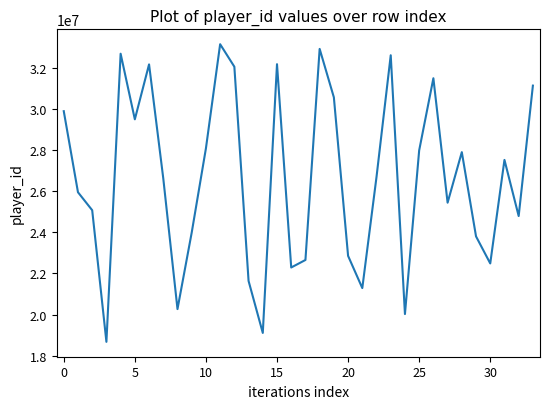

What is the maximum value shown in the chart?

33141227